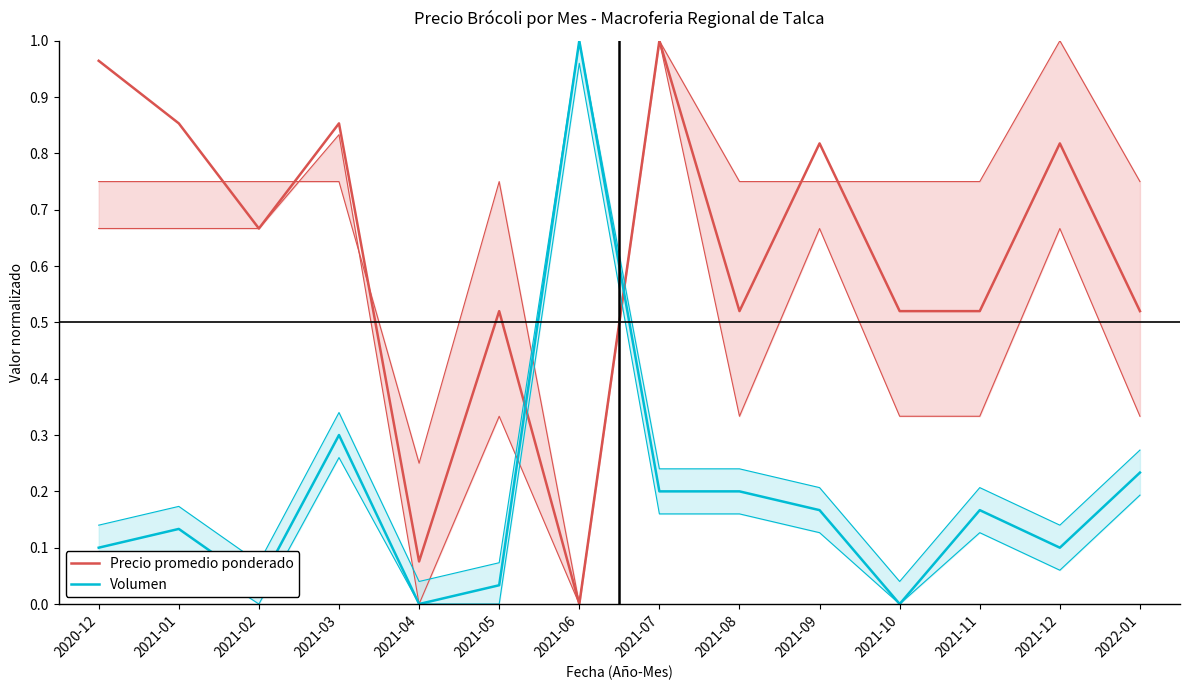

List the labels in order of Precio promedio ponderado value, smallest first.

2021-06, 2021-04, 2021-05, 2021-08, 2021-10, 2021-11, 2022-01, 2021-02, 2021-09, 2021-12, 2021-01, 2021-03, 2020-12, 2021-07